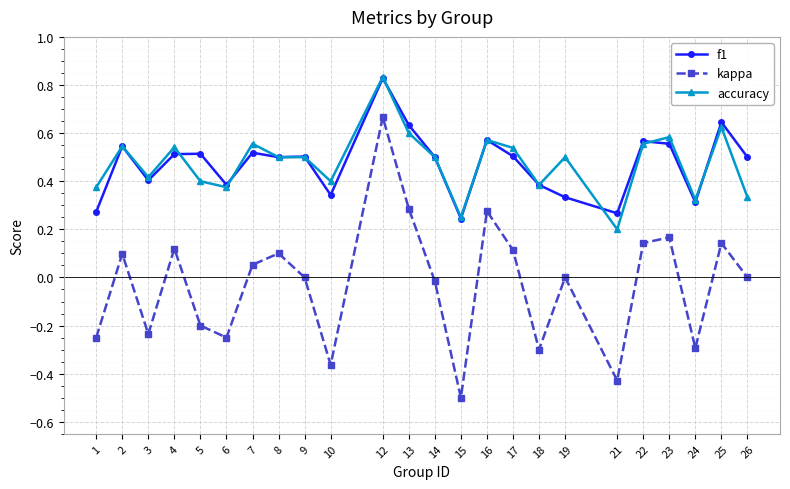

What are all the series names shown in the legend?

f1, kappa, accuracy